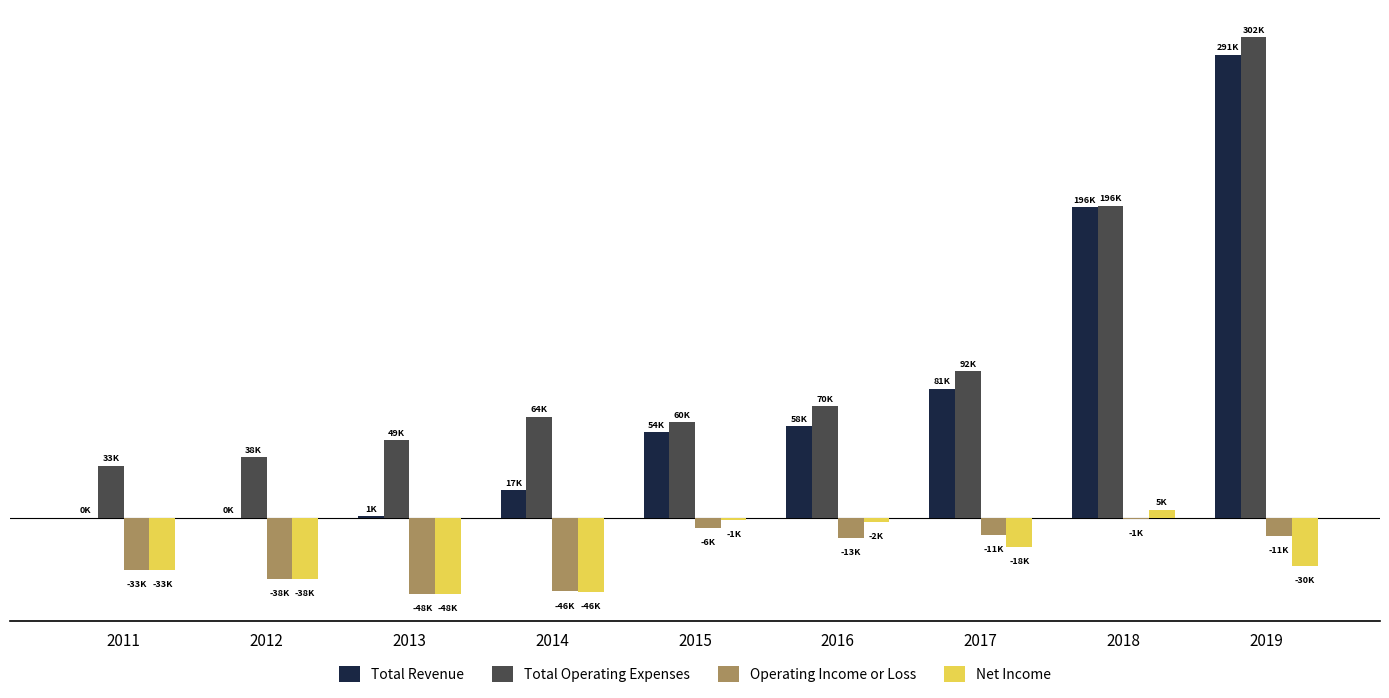

Does the chart contain stacked bars?

No